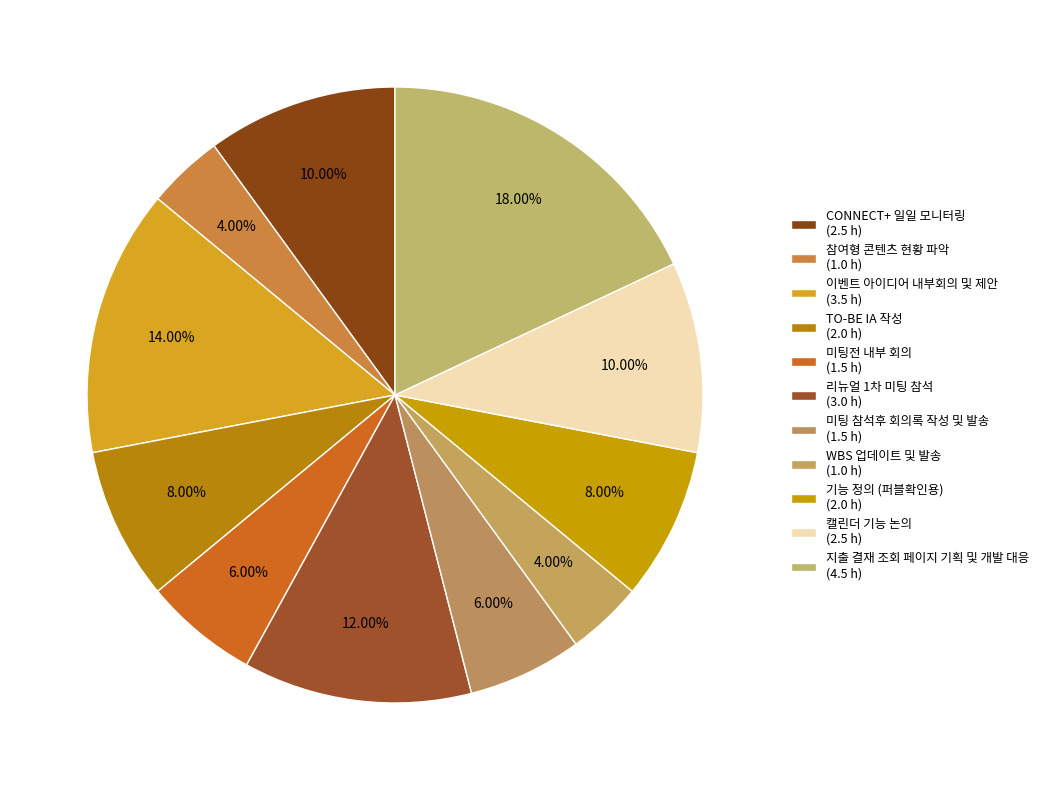

To the nearest percent, what is the difference between the largest and smallest slice percentages?

14%